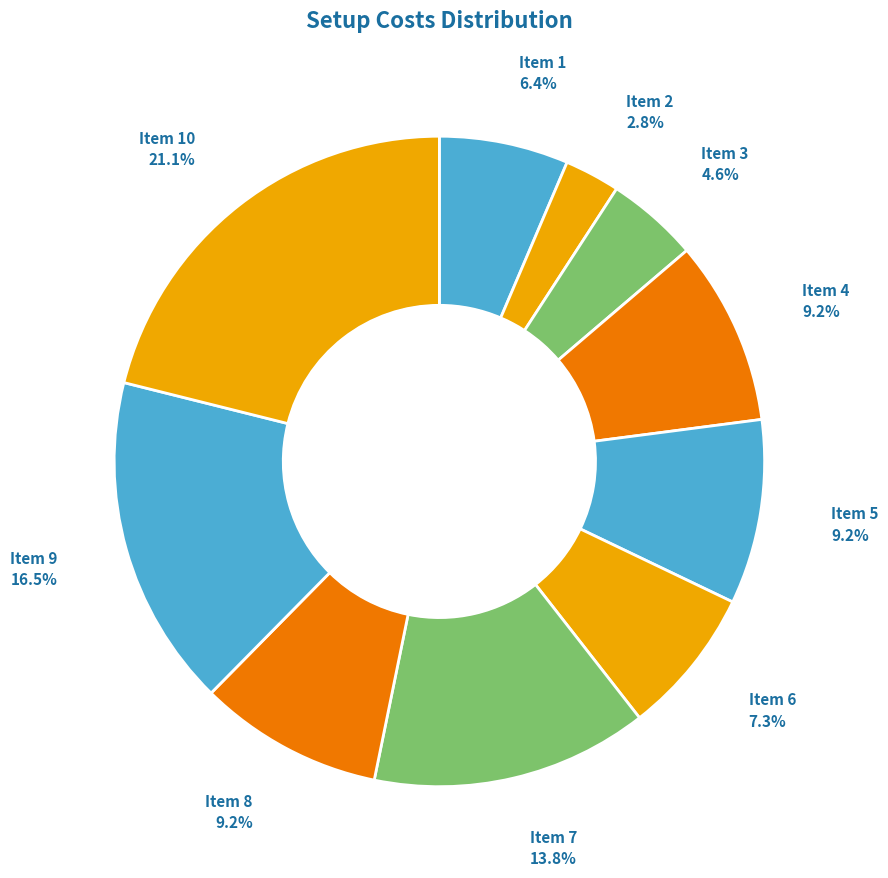

Is there any slice that represents more than half of the pie?

No